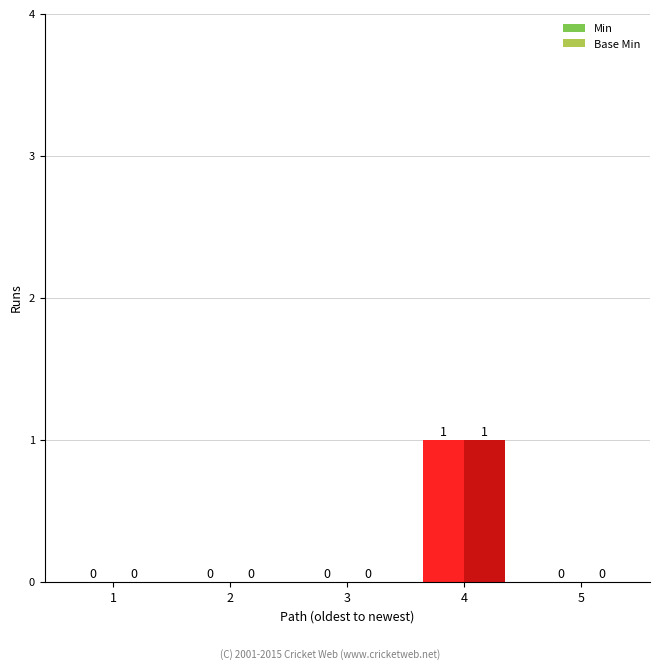

Is the value of Min at 4 greater than the value of Base Min at 2?

Yes